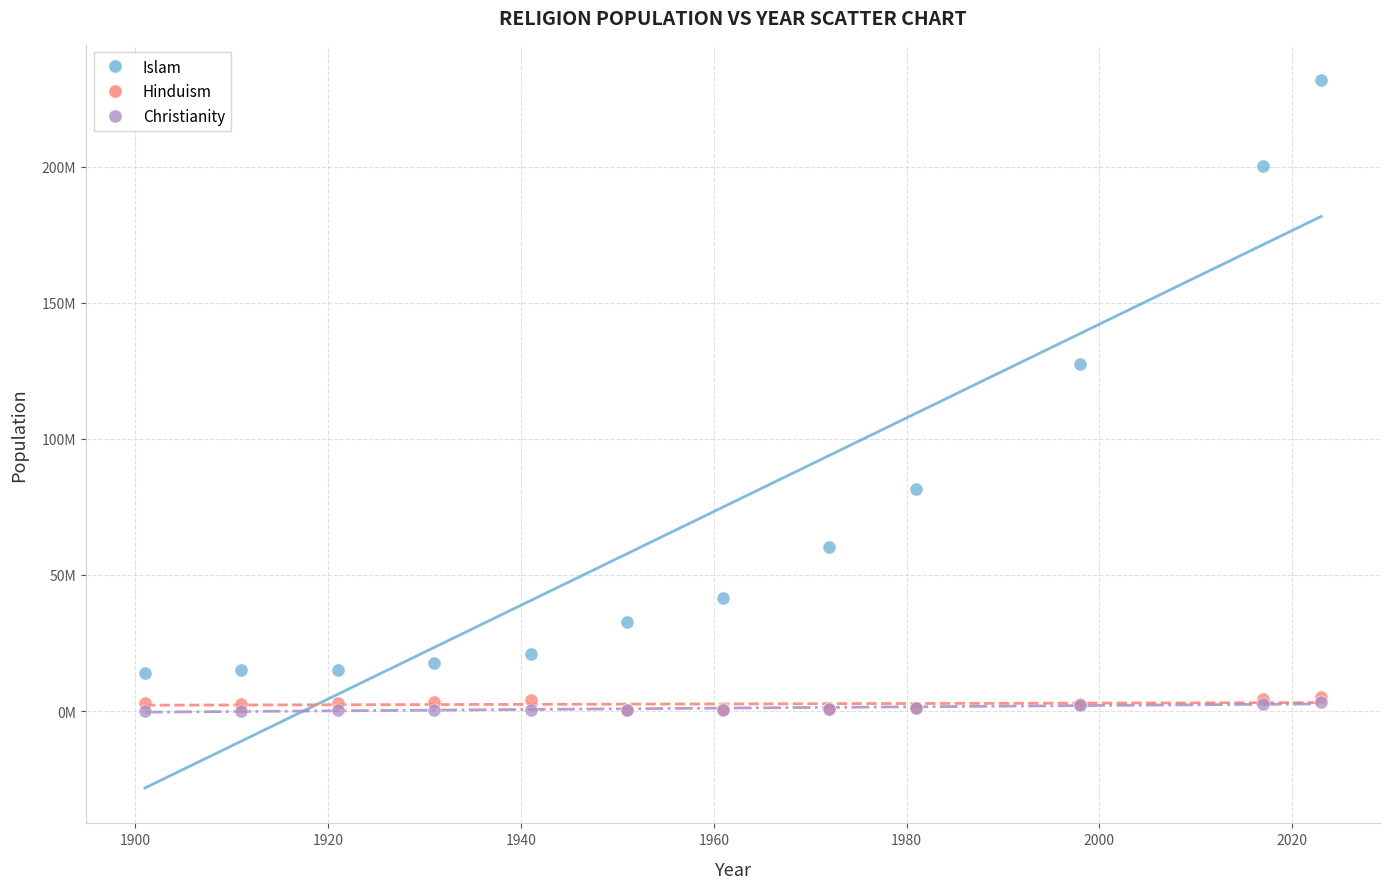

What are all the series names shown in the legend?

Islam, Hinduism, Christianity